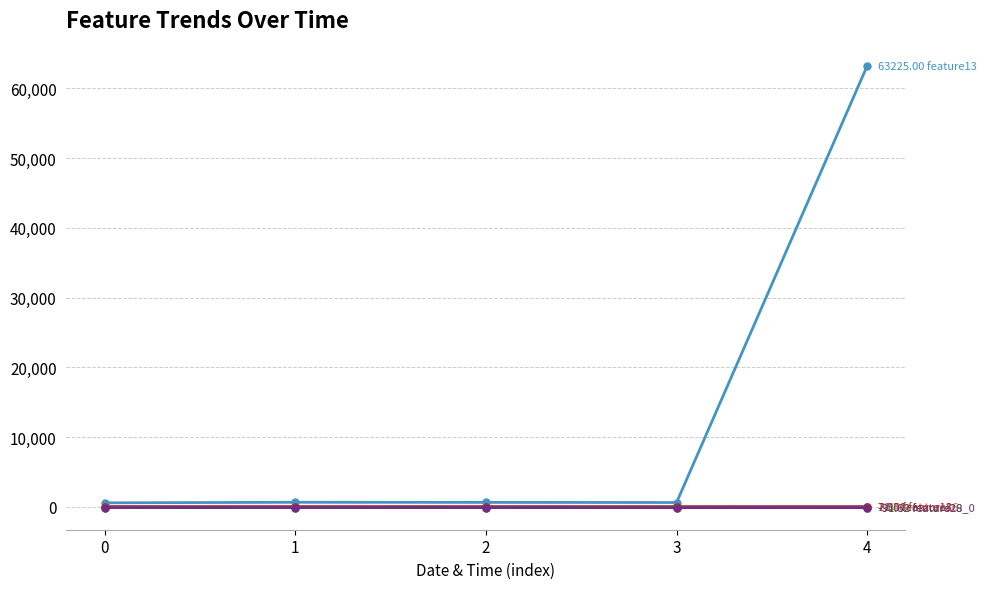

At which category does the chart reach its peak across all series?

4